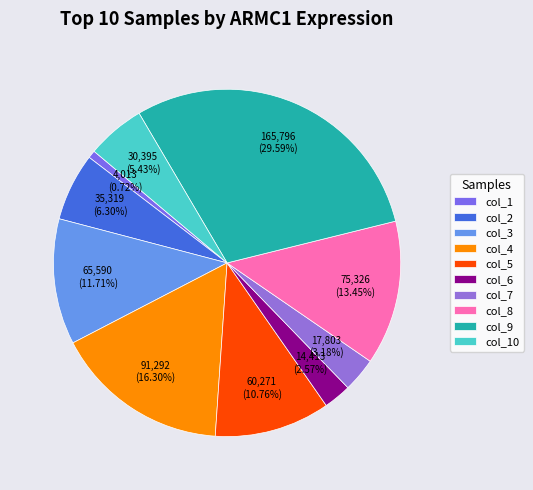

Which slice is the smallest?

col_1